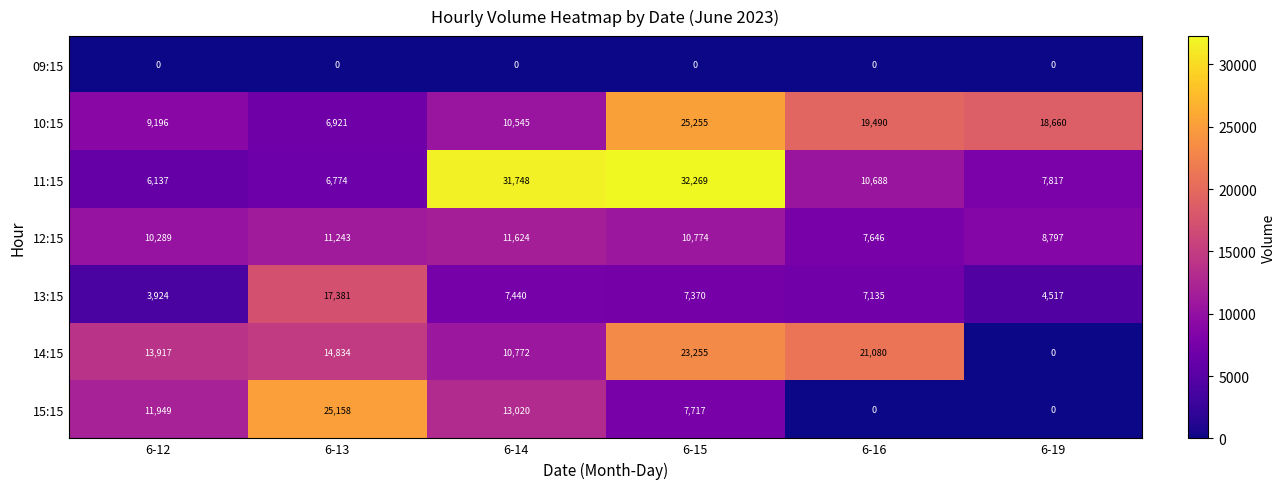

Which series has the largest total across all categories?

11:15